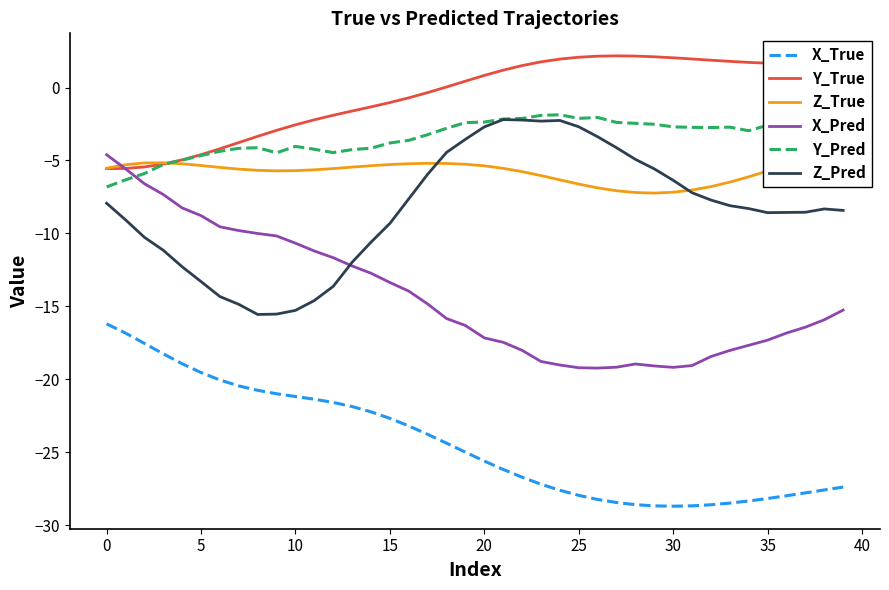

Does the chart display data point markers on the line(s)?

No